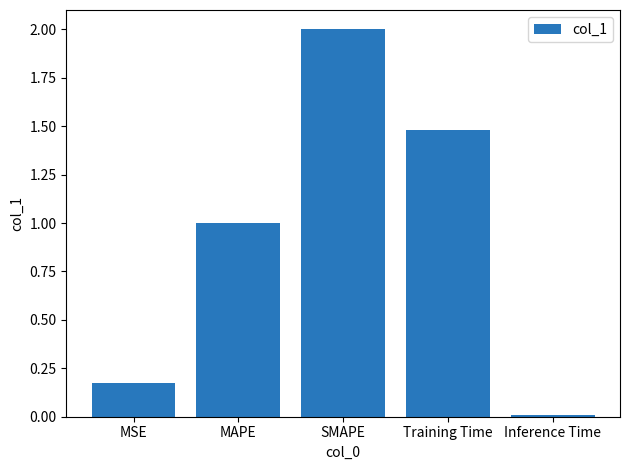

What is the label of the 3rd bar from the right?

SMAPE